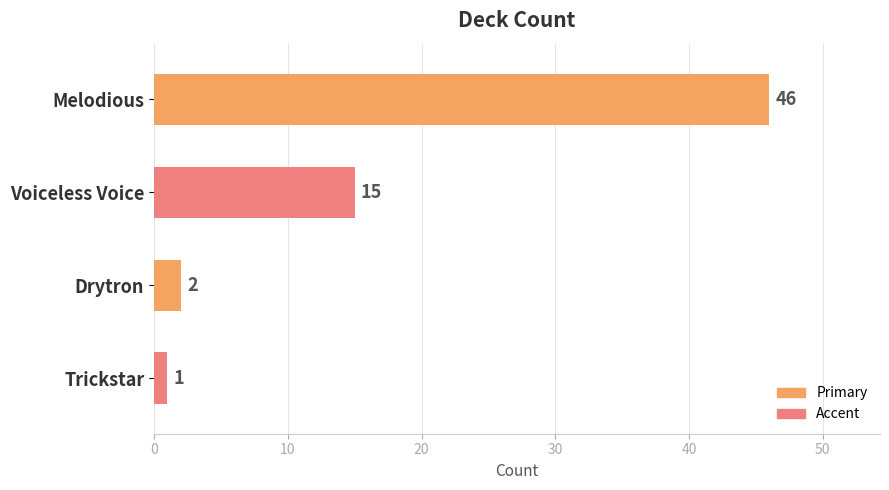

Does the chart contain any negative values?

No